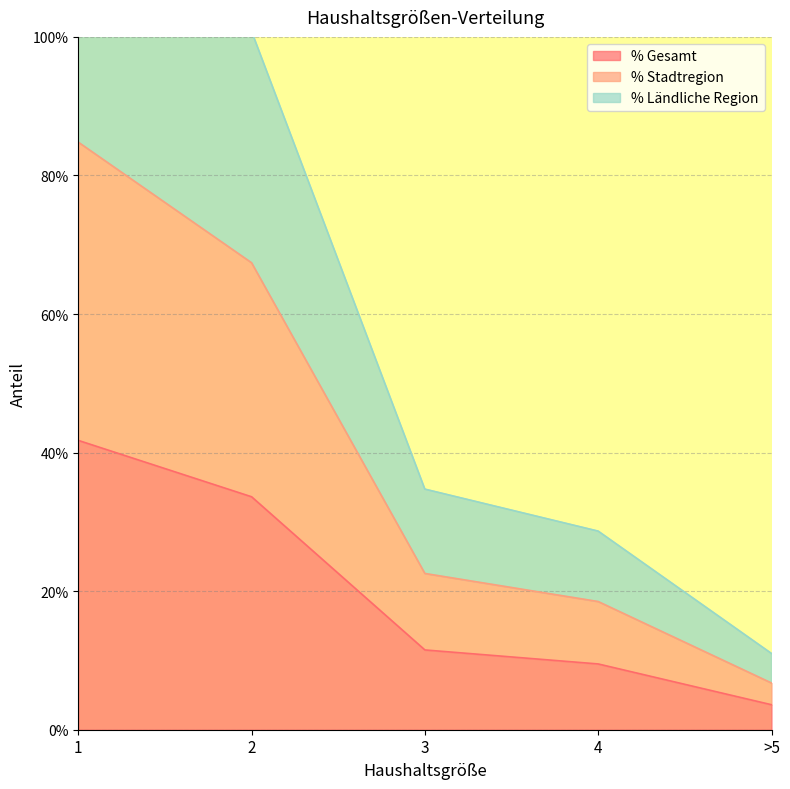

List the labels in order of % Stadtregion value, smallest first.

>5, 4, 3, 2, 1